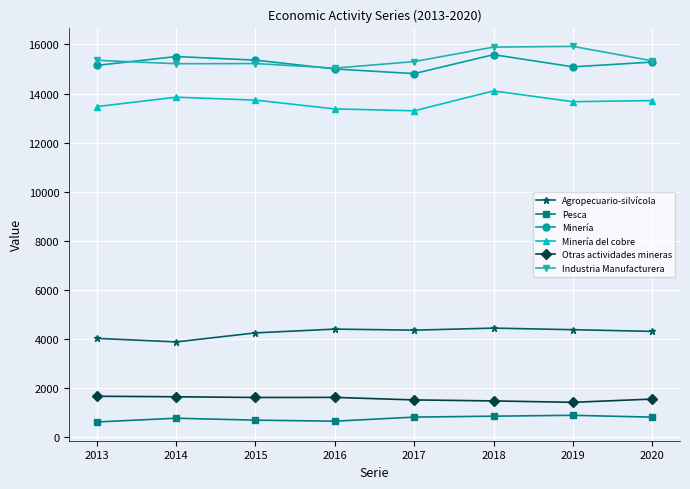

The Minería del cobre series shows 23786 at 2019. True or false?

False